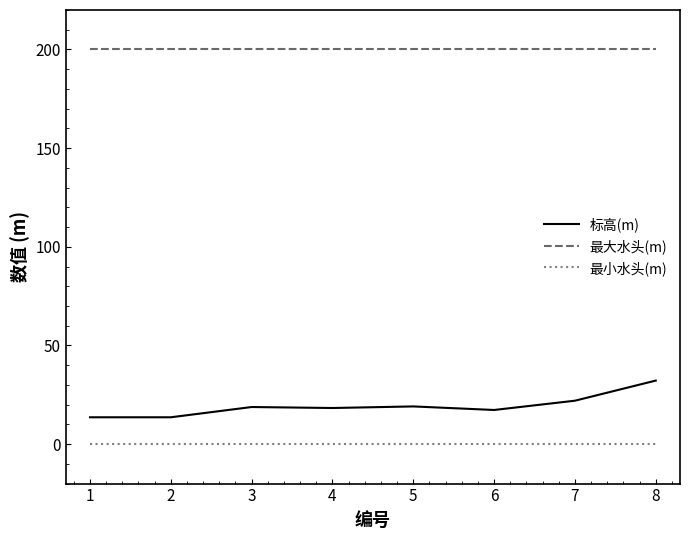

At which label does 标高(m) reach its peak?

8